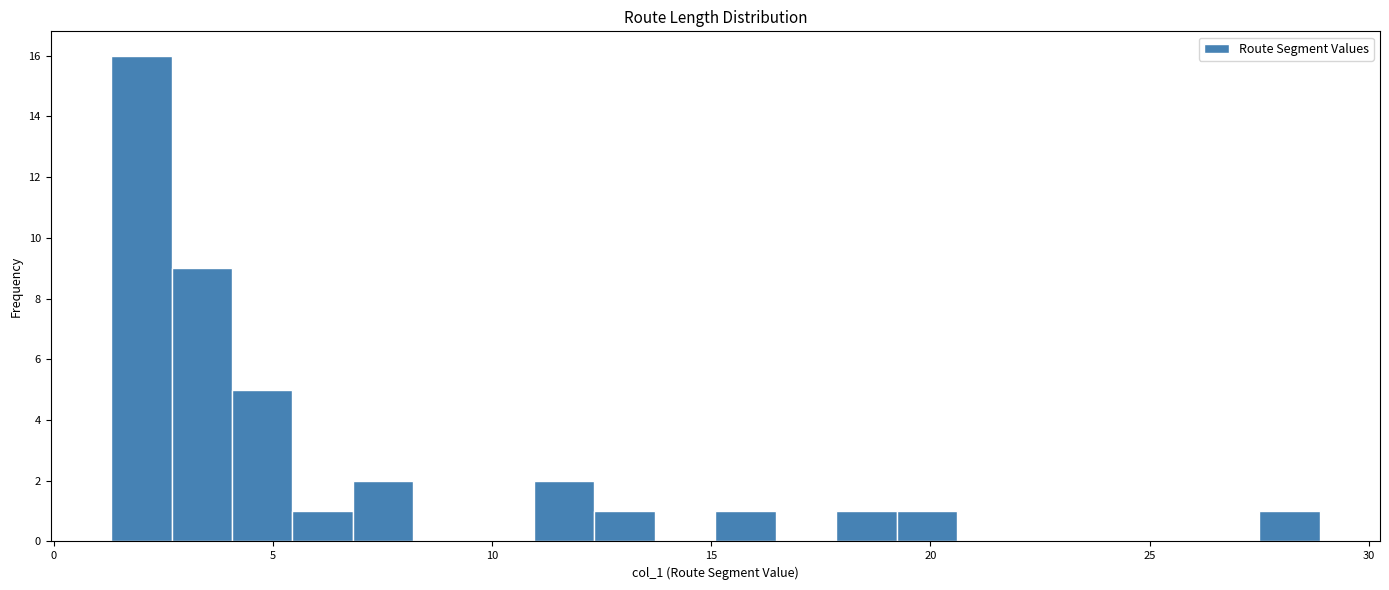

Read against the x-axis, roughly where is the centre of the tallest bar?

2.0